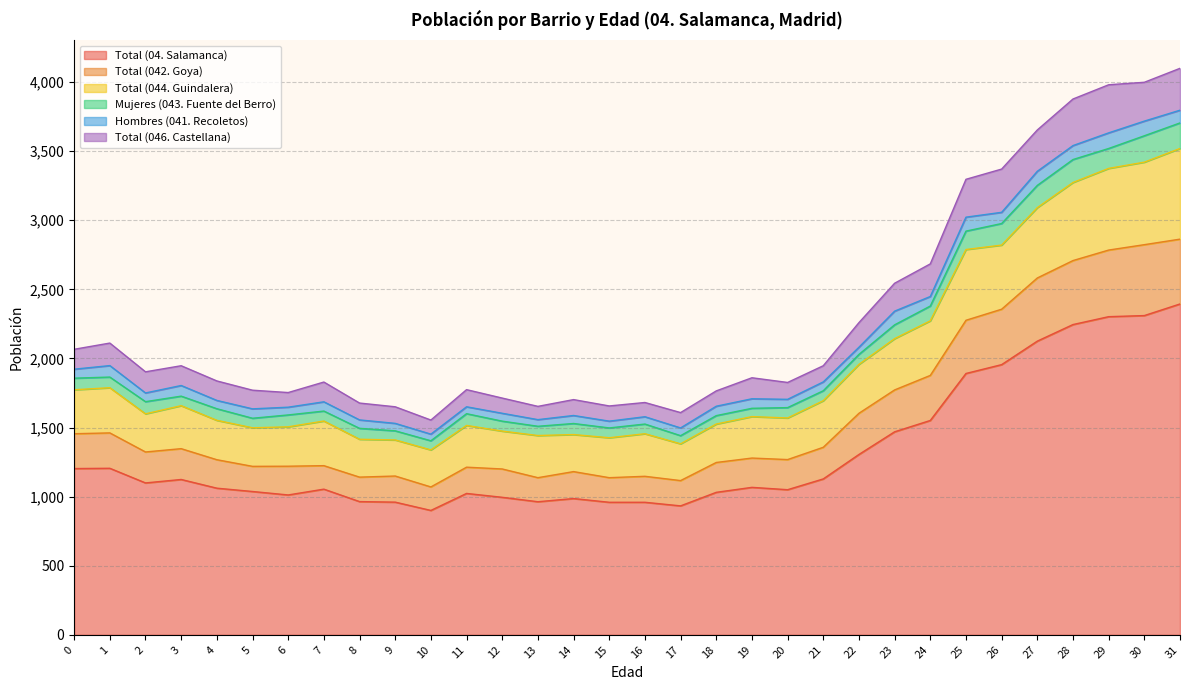

Is it true that Total (044. Guindalera) equals 1449 at 14?

True